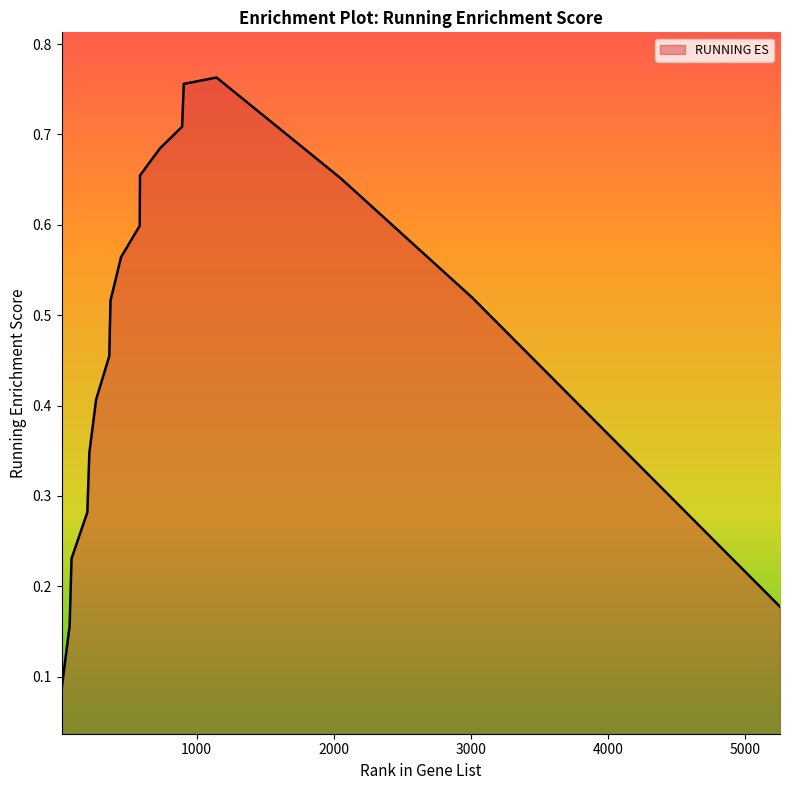

How many lines are shown in the chart?

1